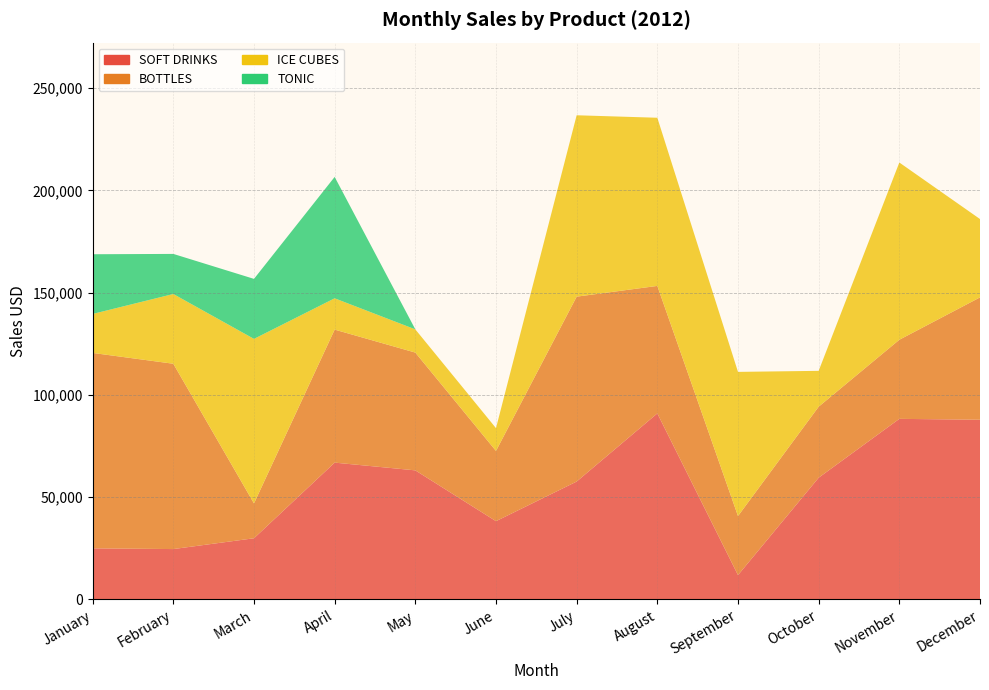

Reading left to right, extract all data points from this chart.

SOFT DRINKS: 25000	24640	29923	66901	63116	38281	57650	90967	11910	59531	88297	87868
BOTTLES: 95527	90599	17030	65026	57579	34338	90387	62324	28871	34714	38668	59810
ICE CUBES: 19056	34096	80441	15306	11347	11136	88672	82202	70480	17523	86647	38301
TONIC: 29185	19595	29333	59339	0	0	0	0	0	0	0	0